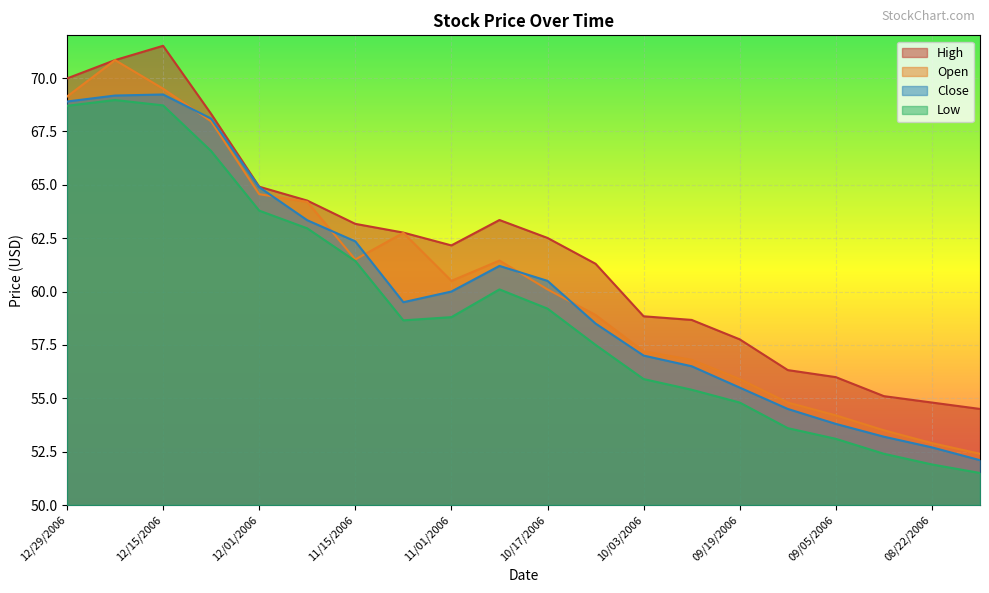

What is the value of the Close point at the 10th from the left?

61.2